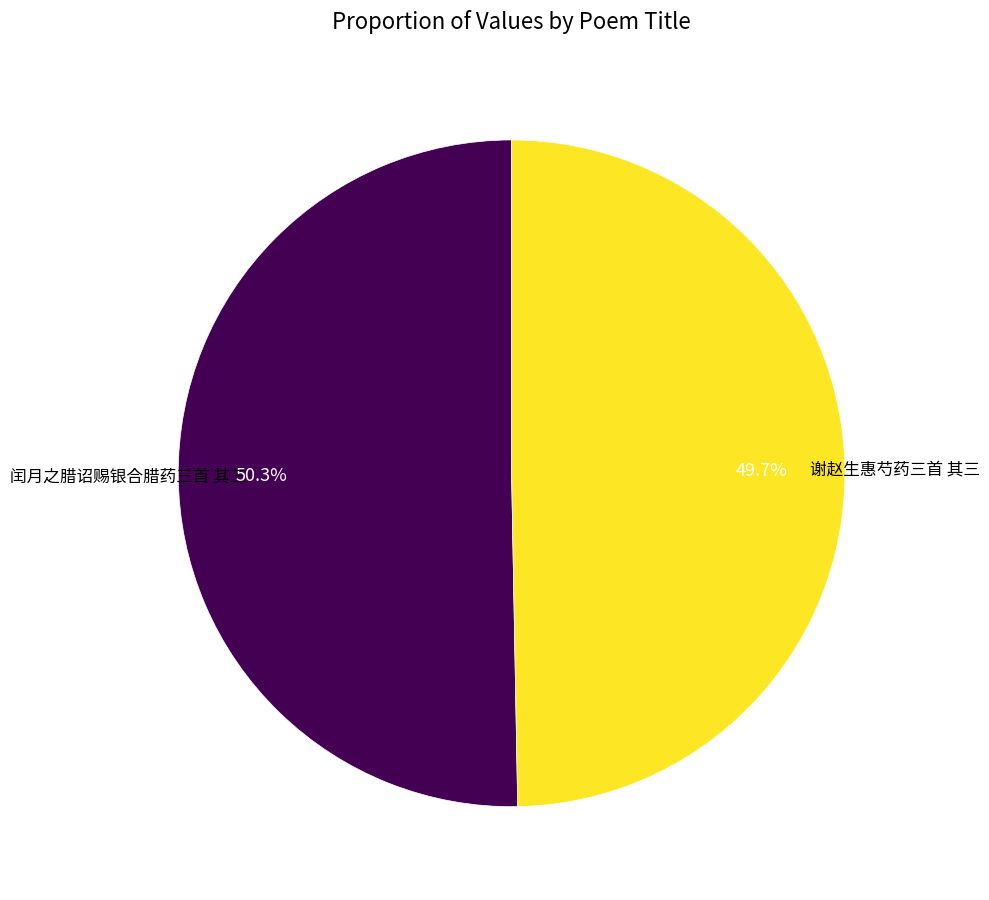

The 谢赵生惠芍药三首 其三 slice represents 56% of the pie. True or false?

False